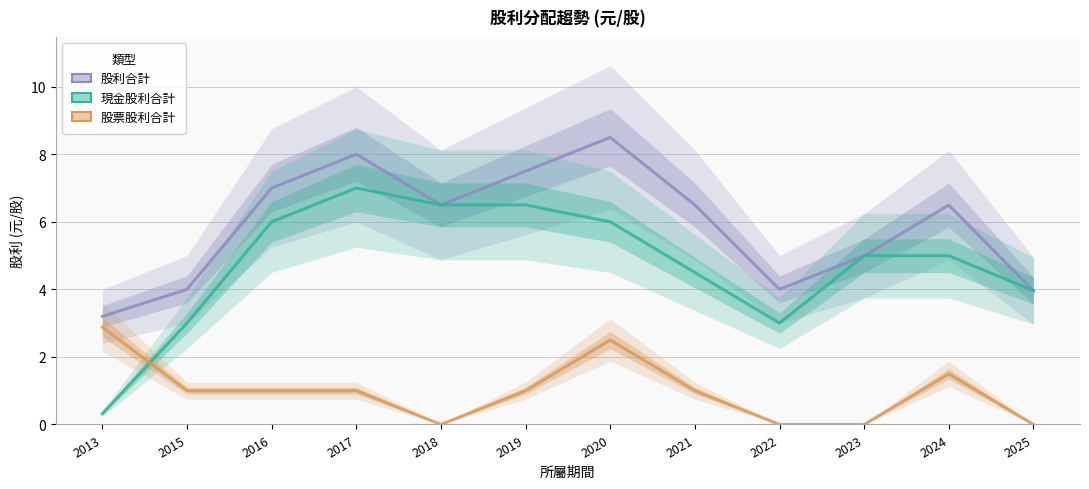

Is it true that 股利合計 equals 11.0 at 2017?

False